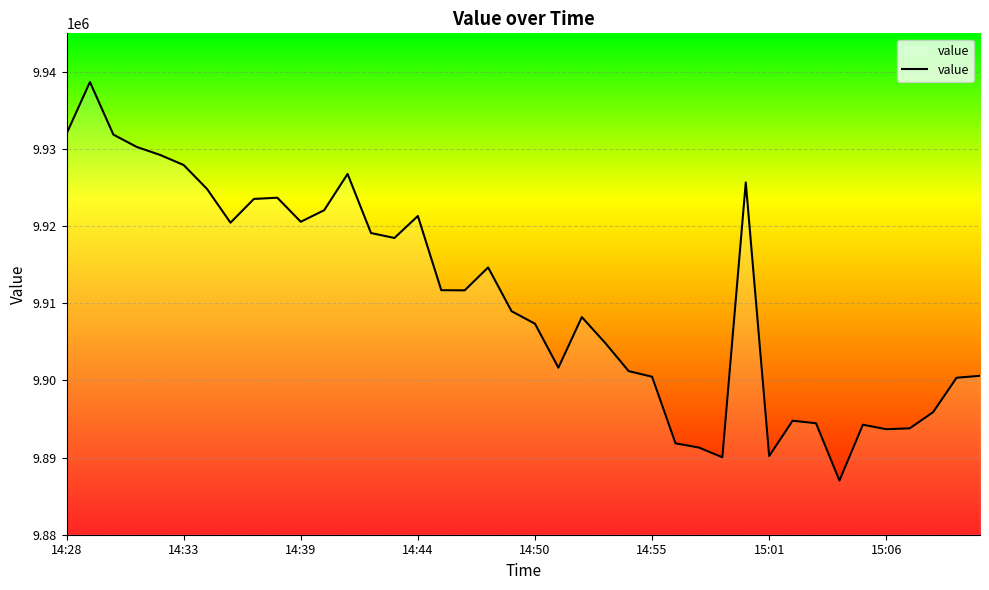

What is the minimum value shown in the chart?

9887020